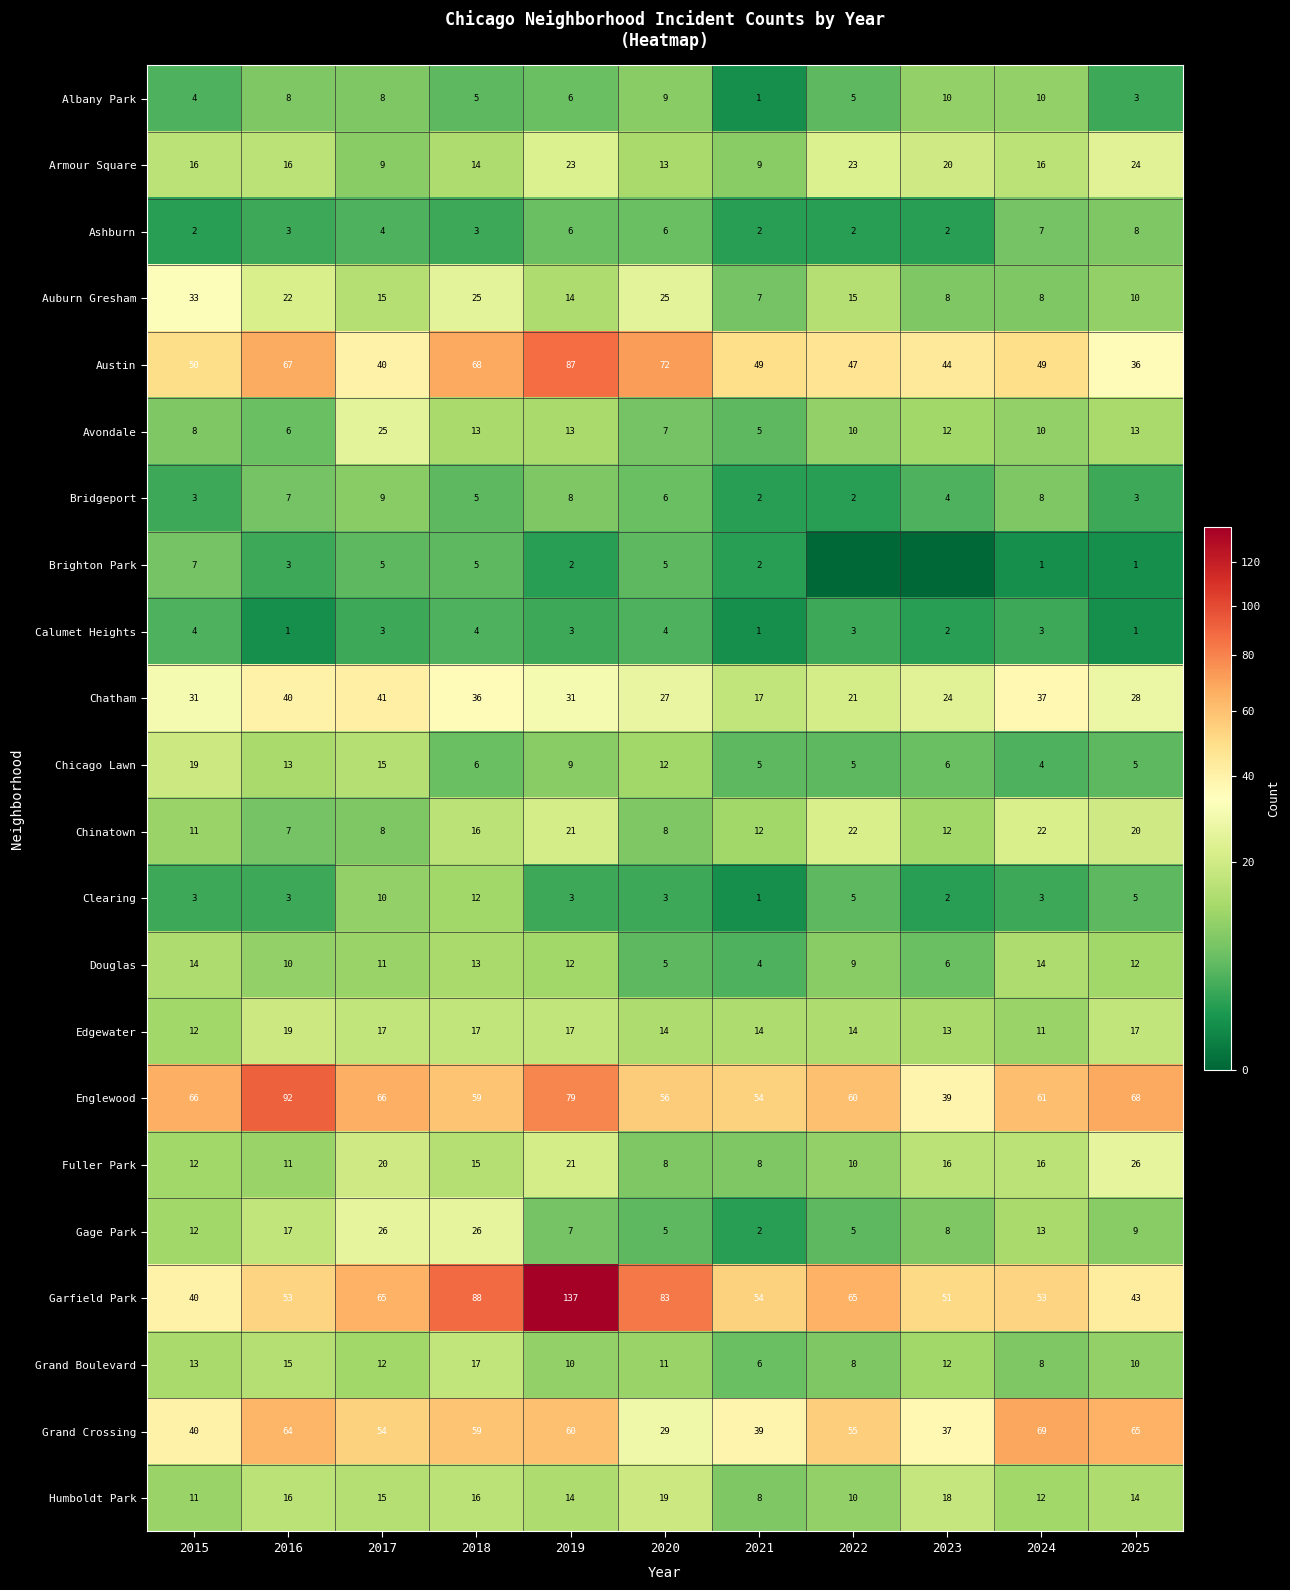

Where is Chicago Lawn nearest to the value 11?

2020